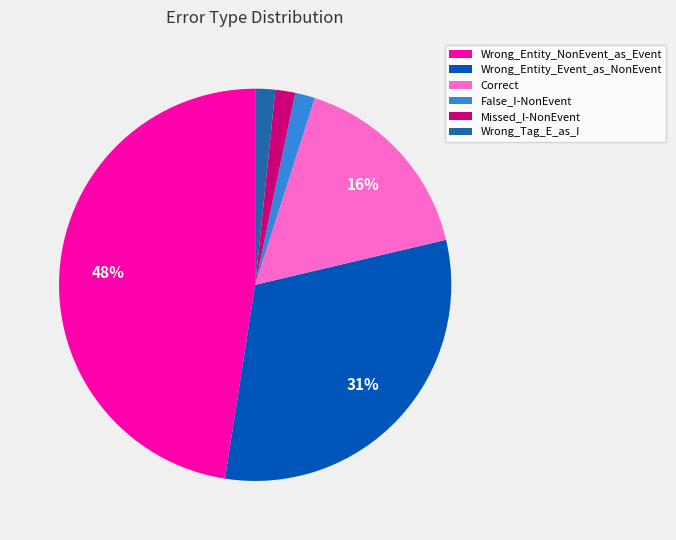

What is the largest slice in the pie chart?

Wrong_Entity_NonEvent_as_Event